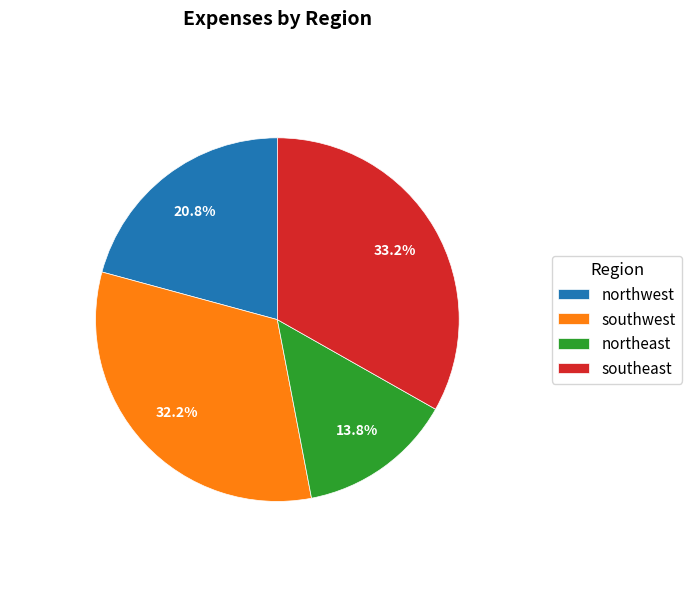

How many slices are in this pie chart?

4